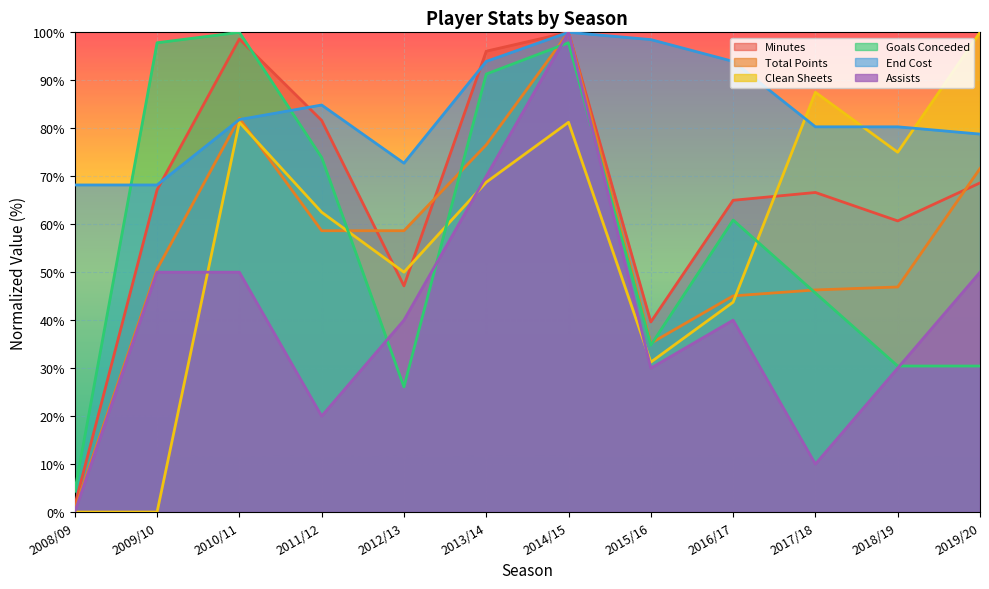

List the labels in order of minutes value, largest first.

2014/15, 2010/11, 2013/14, 2011/12, 2019/20, 2009/10, 2017/18, 2016/17, 2018/19, 2012/13, 2015/16, 2008/09